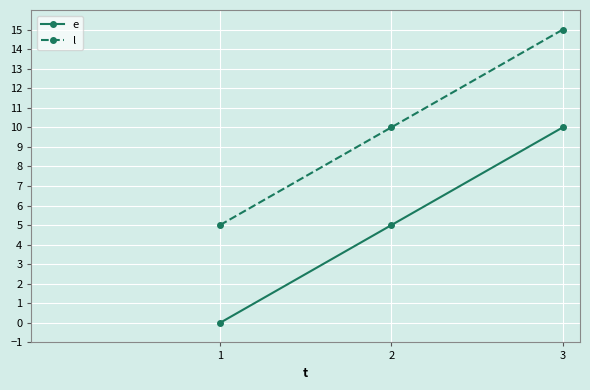

At how many categories does at least one series exceed 7?

2